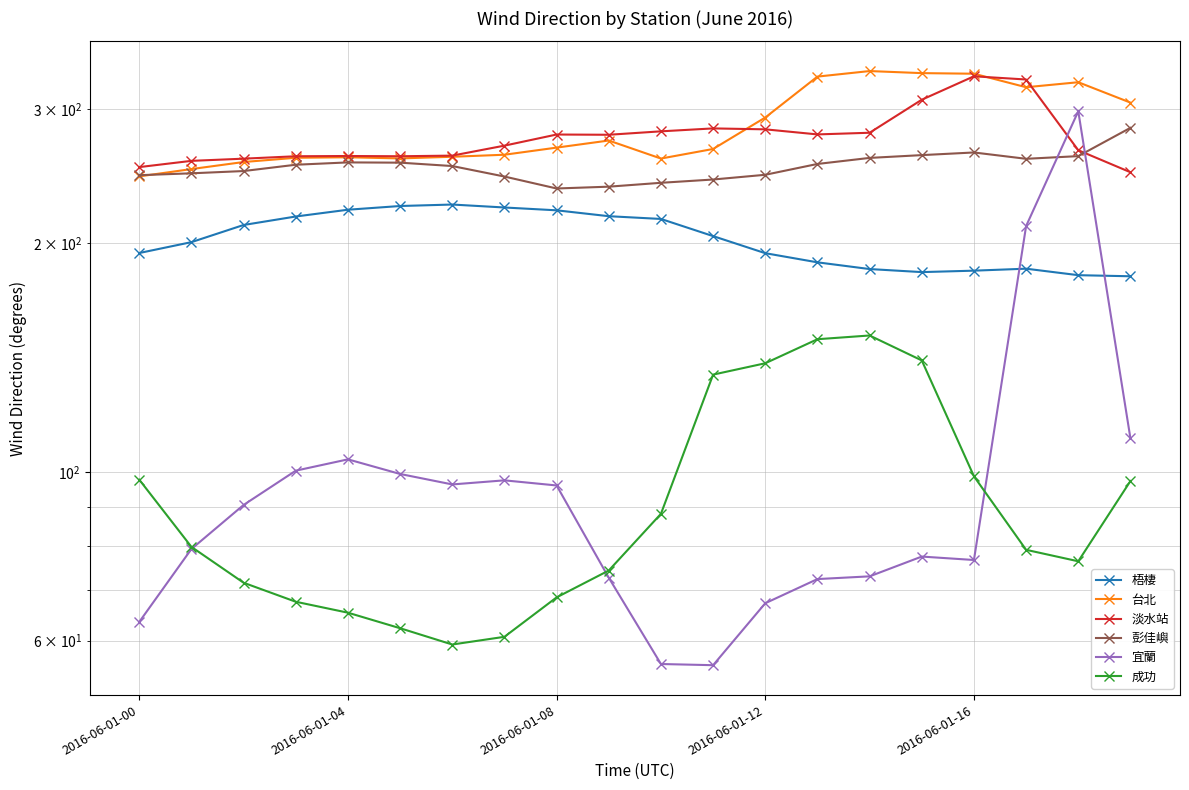

Count the number of data series in this chart.

6